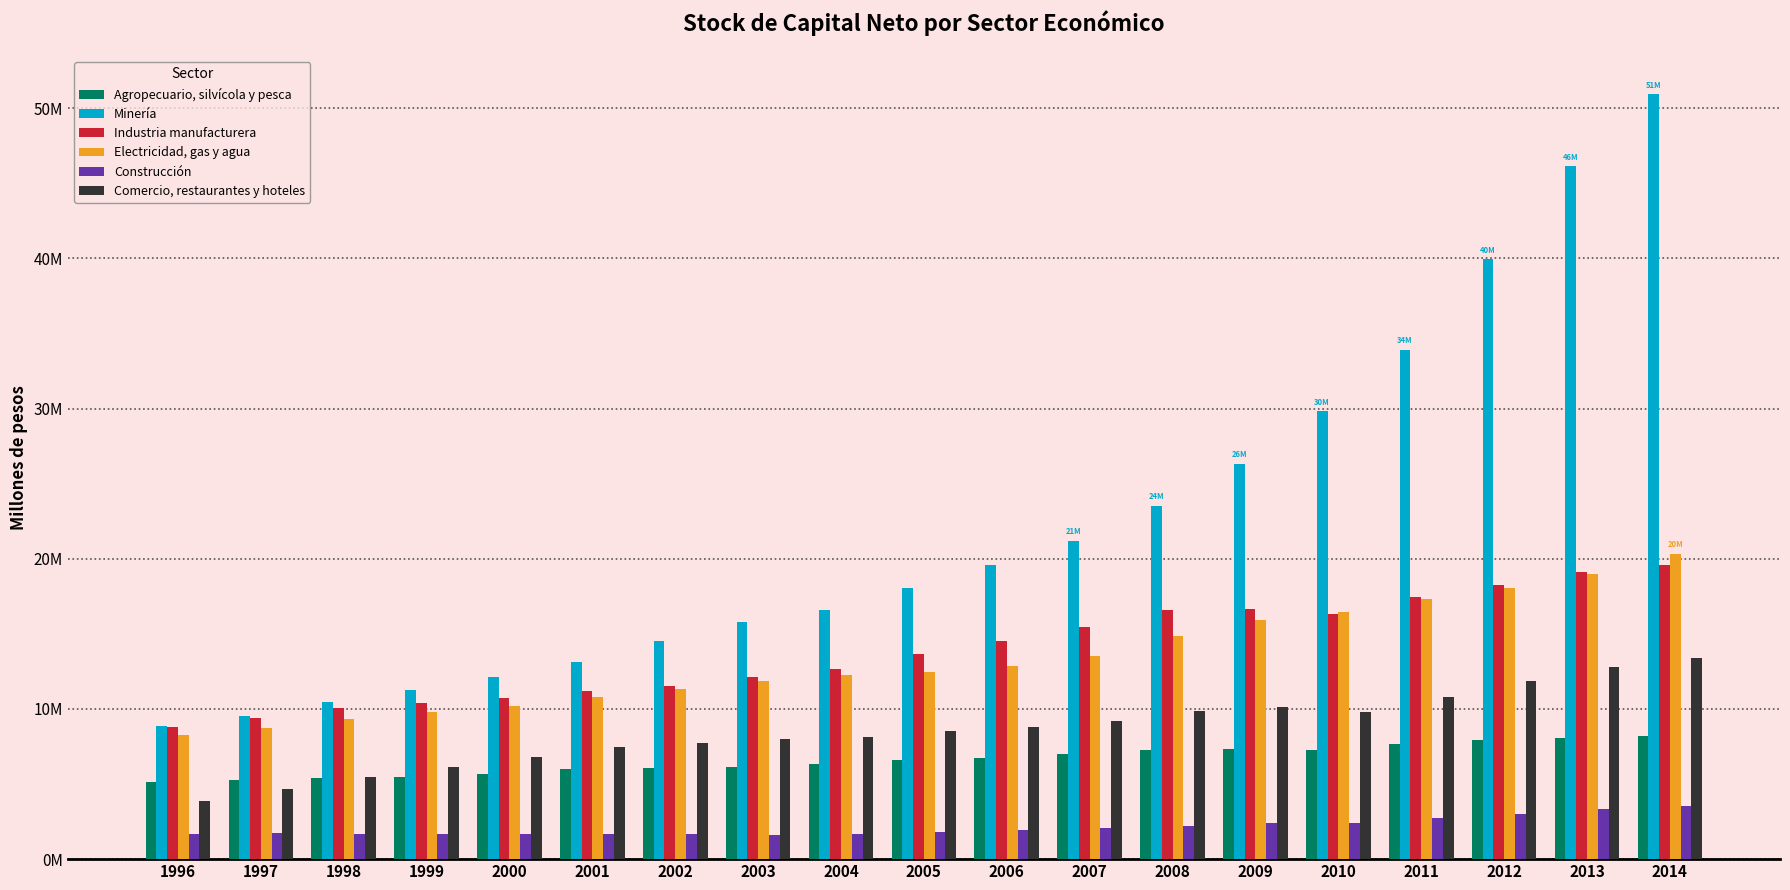

Which series changed the most between 1996 and 2009?

Minería